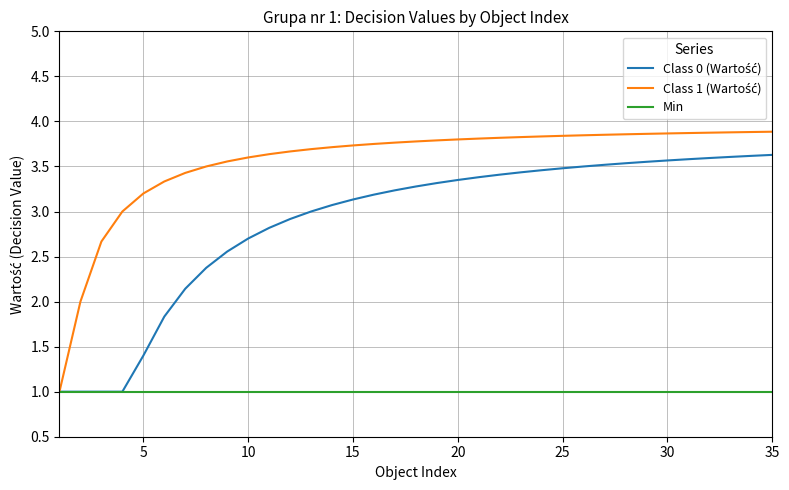

How many lines are shown in the chart?

3